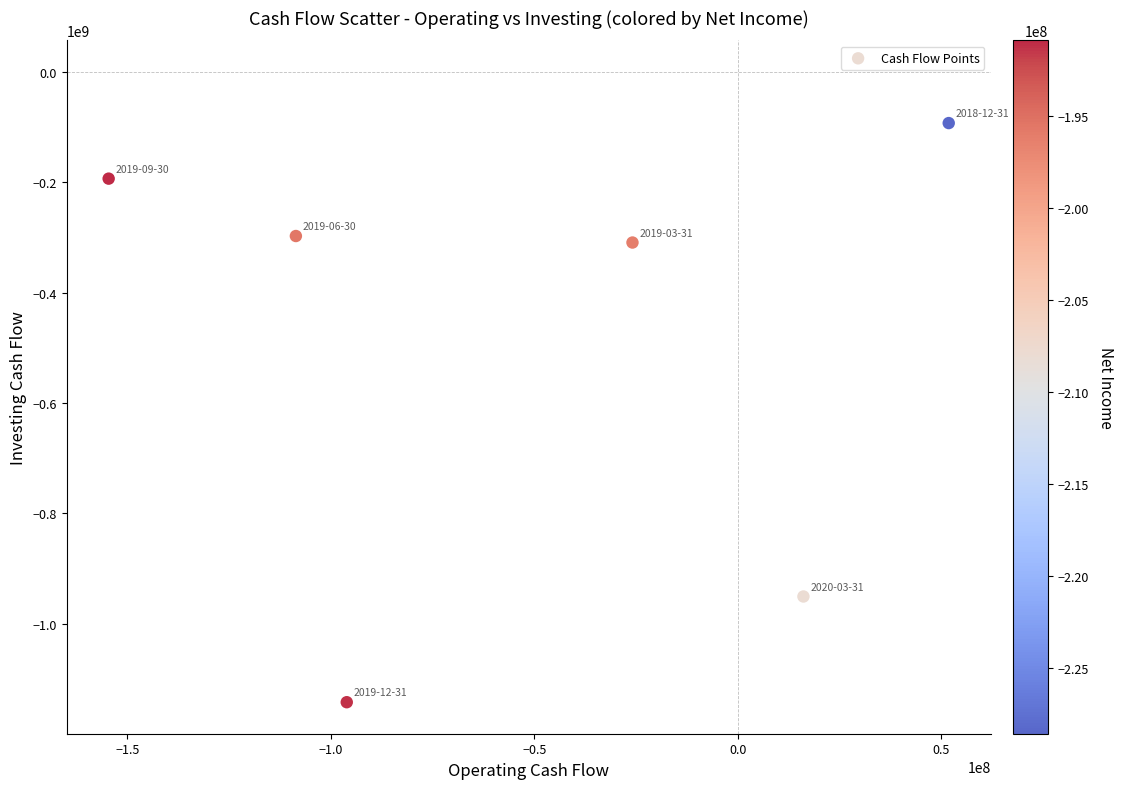

What is the range of X values (max minus min)?

206400000